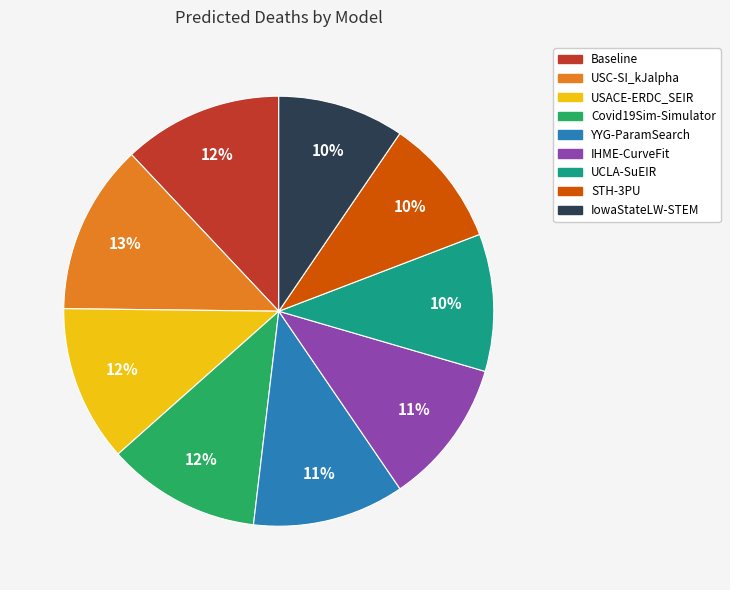

Is there any slice that represents more than half of the pie?

No